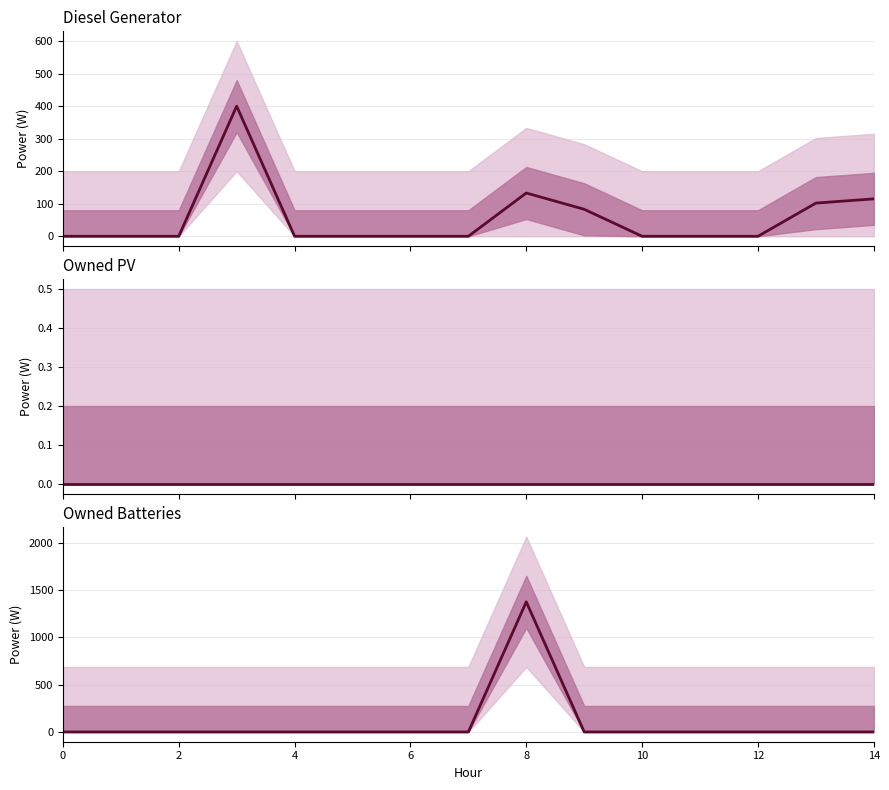

True or false: Diesel Generator and Owned PV cross at least once.

False